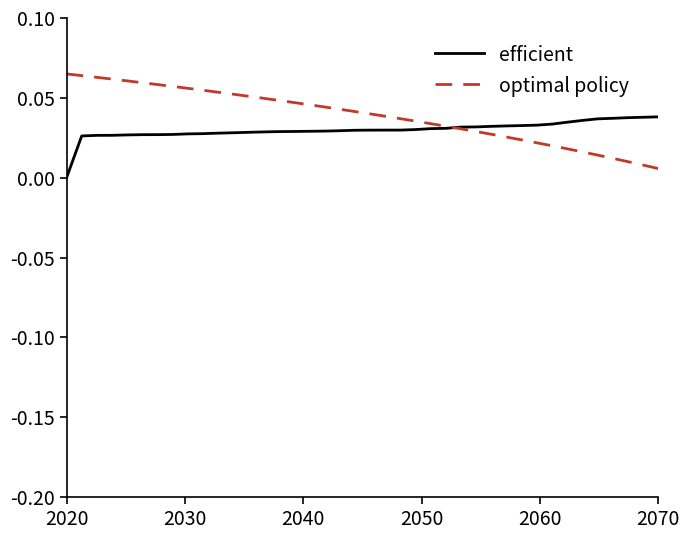

How many values in efficient are above zero?

39